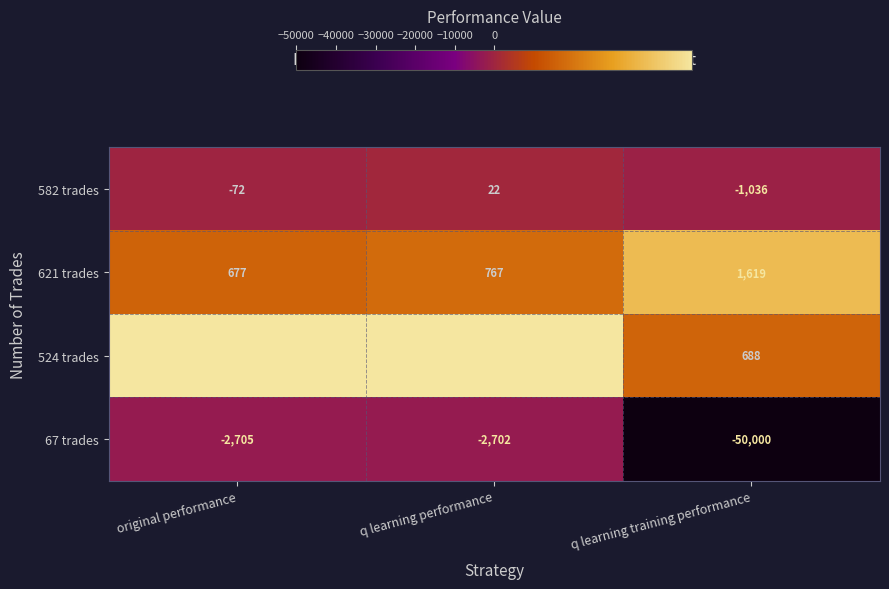

What value does the 621 trades series have at original performance, to the nearest 100?

700